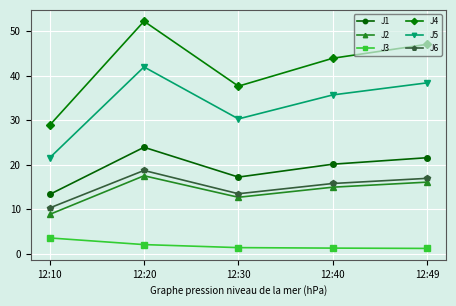

How many lines are shown in the chart?

6